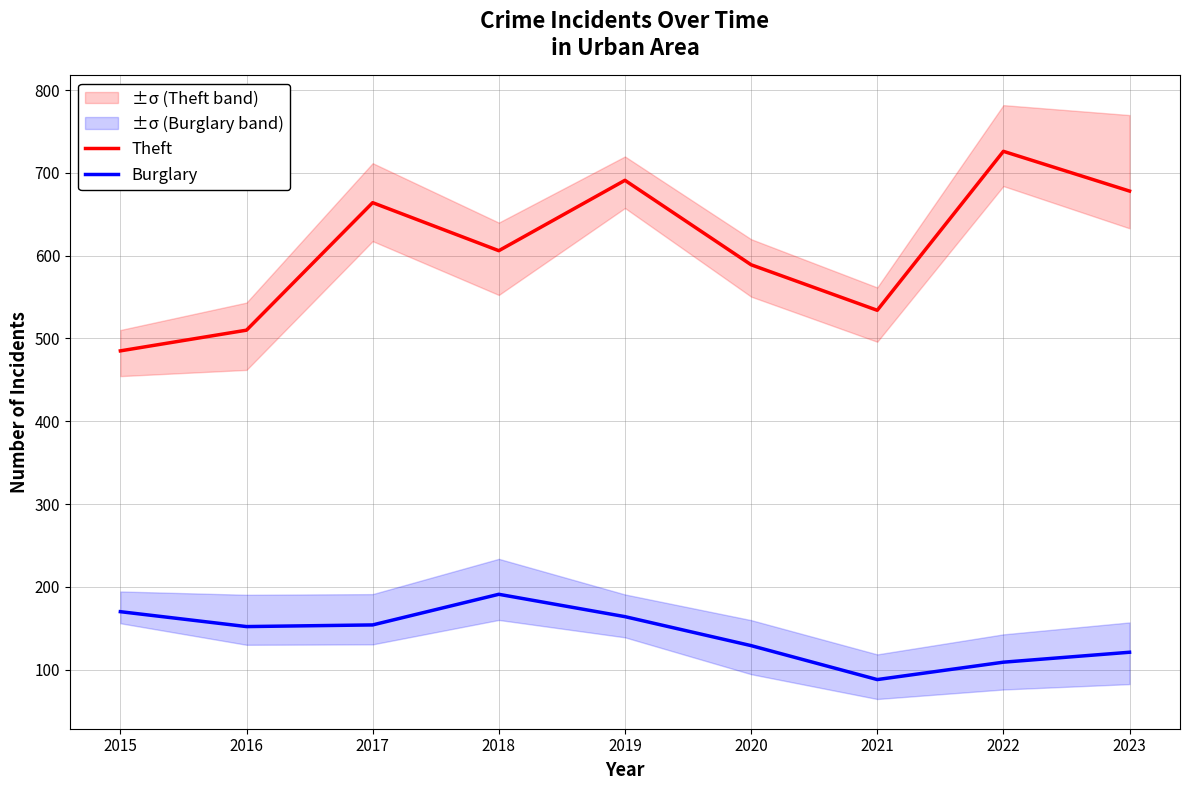

What is the minimum value shown in the chart?

88